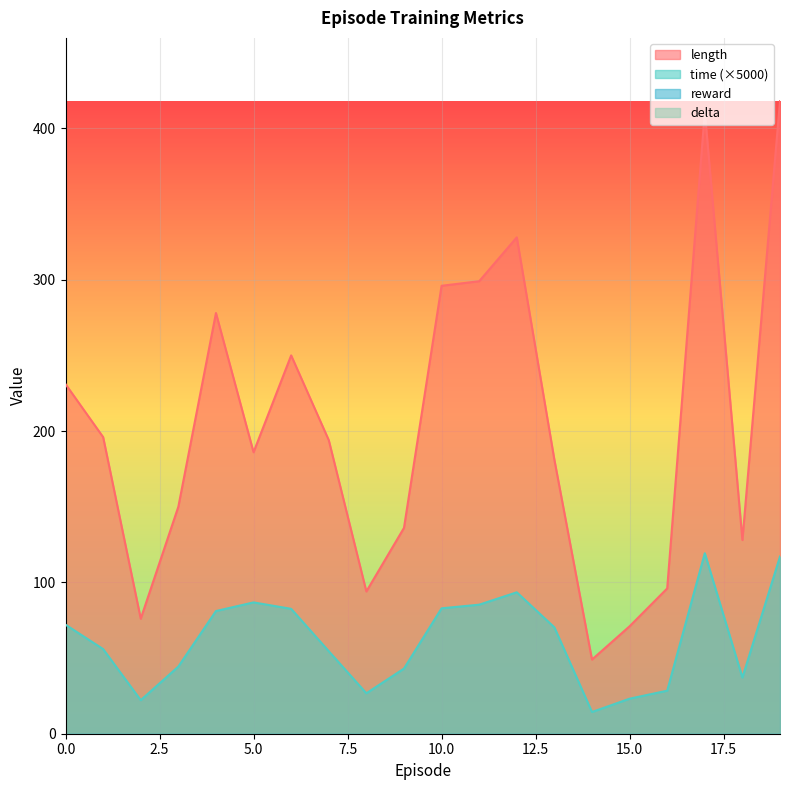

Is it true that length equals 96.0 at 16?

True